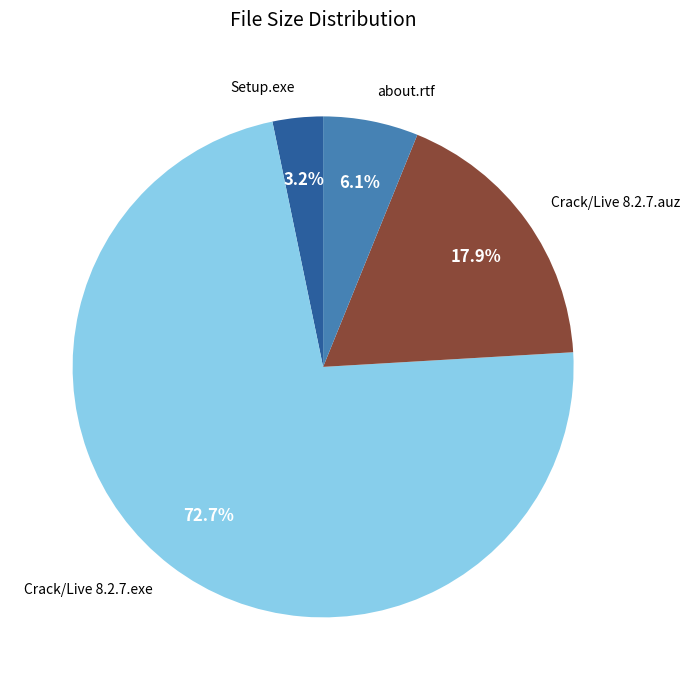

Between Crack/Live 8.2.7.auz and about.rtf, which is larger?

Crack/Live 8.2.7.auz